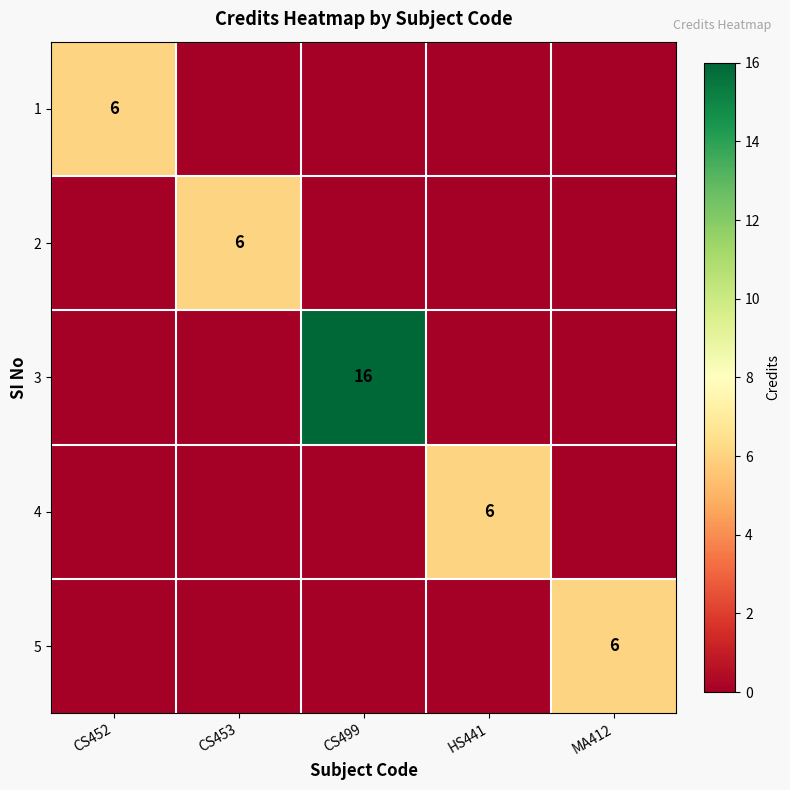

Is it true that 2 equals 3 at CS453?

False